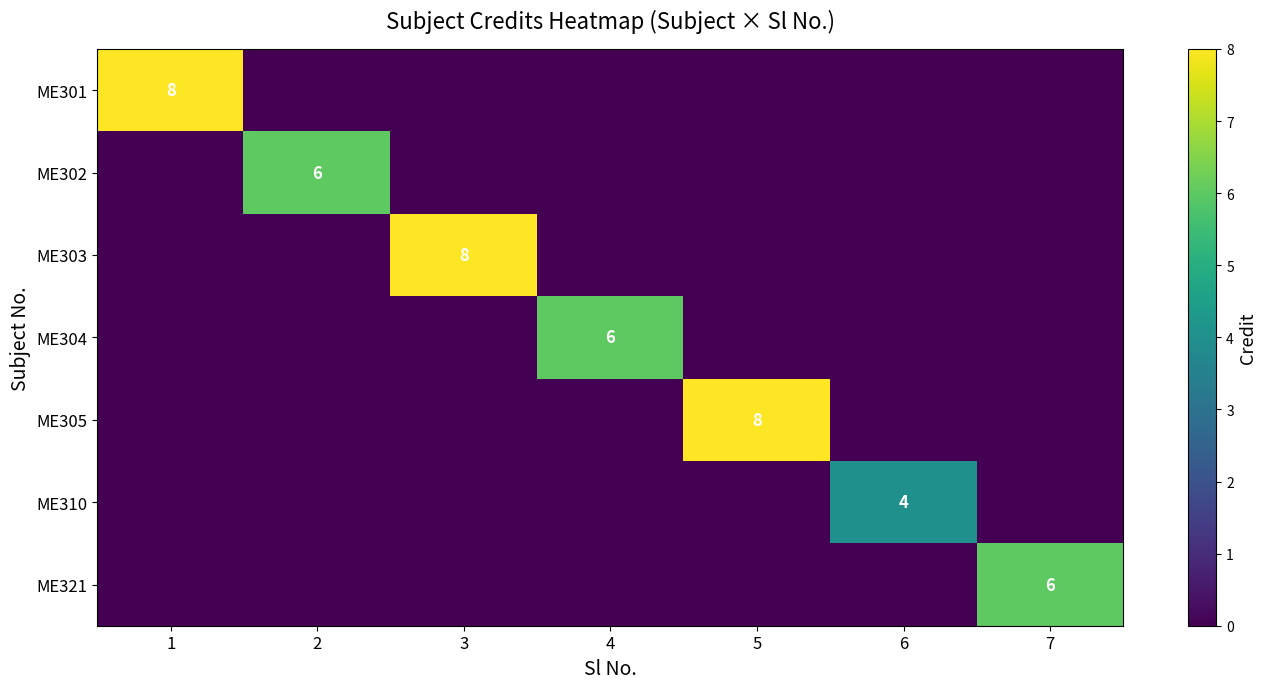

The value of ME301 at 1 is 8. True or false?

True